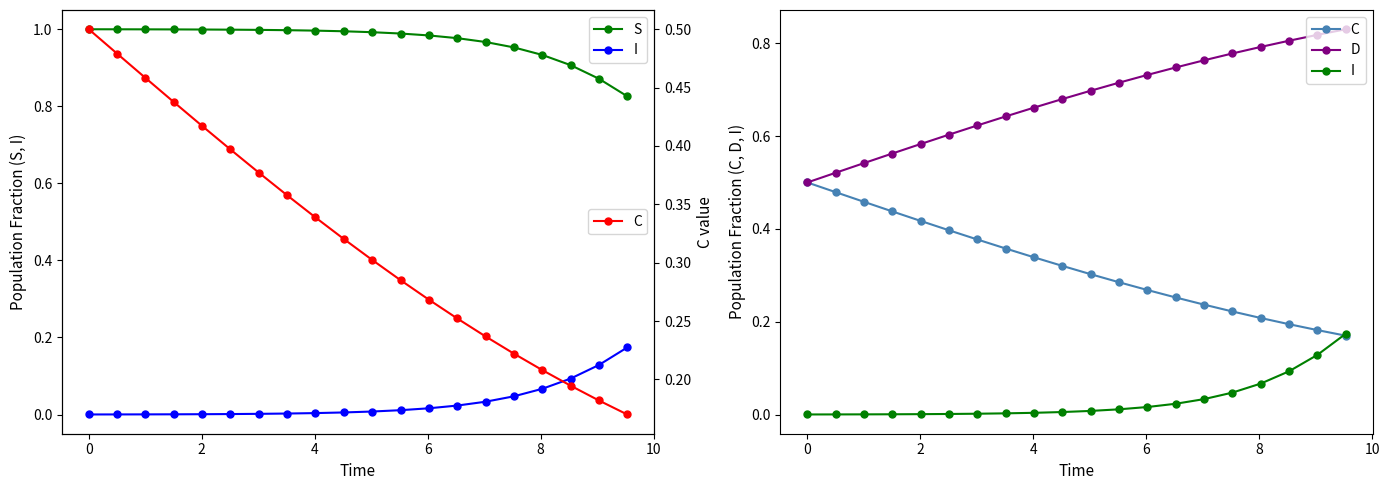

True or false: I and S intersect in this chart.

False